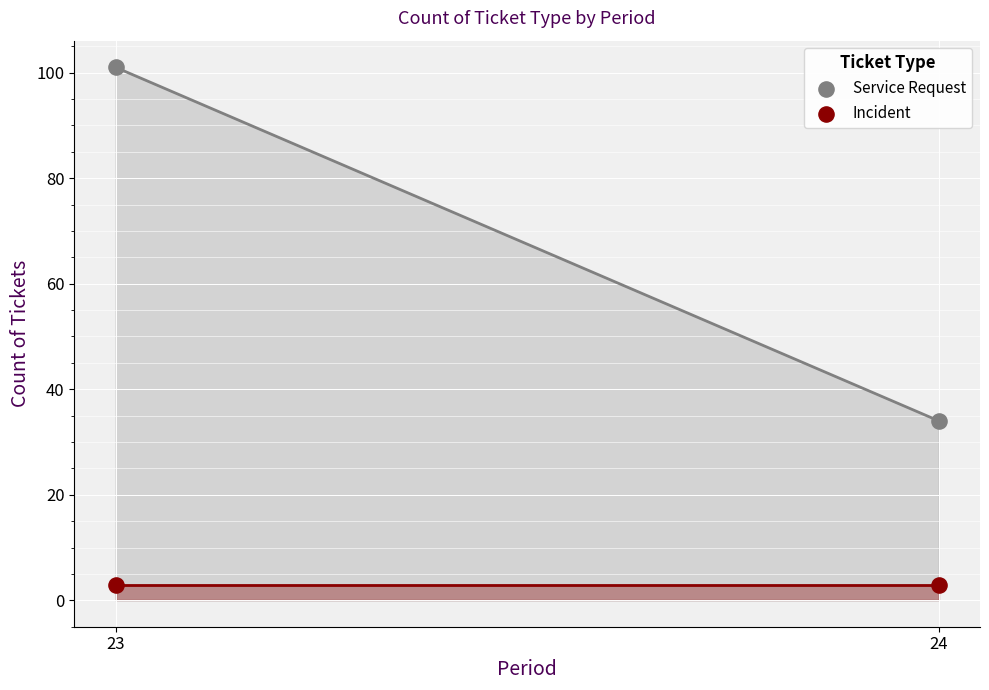

Across all series, what Y value is closest to 52?

34